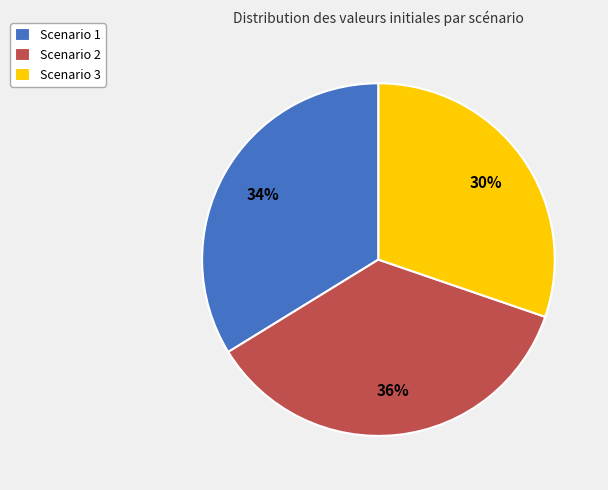

How many slices are in this pie chart?

3